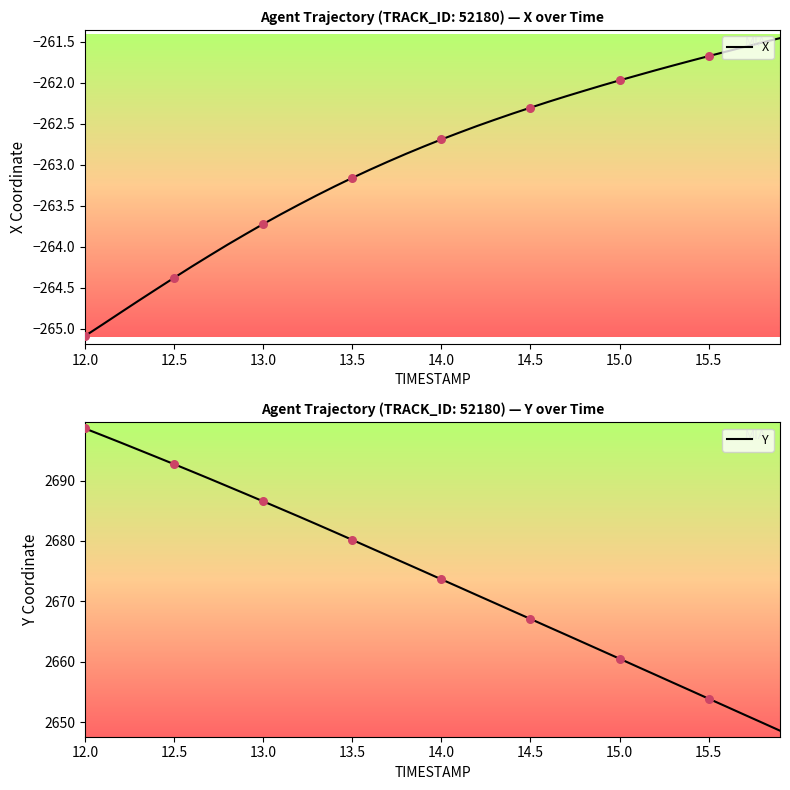

What are all the series names shown in the legend?

X, Y